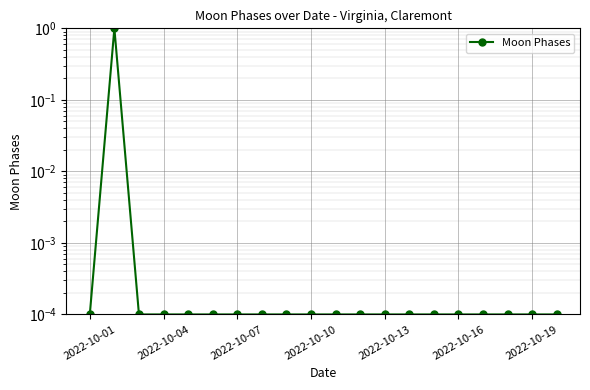

What is the greatest value displayed?

1.0